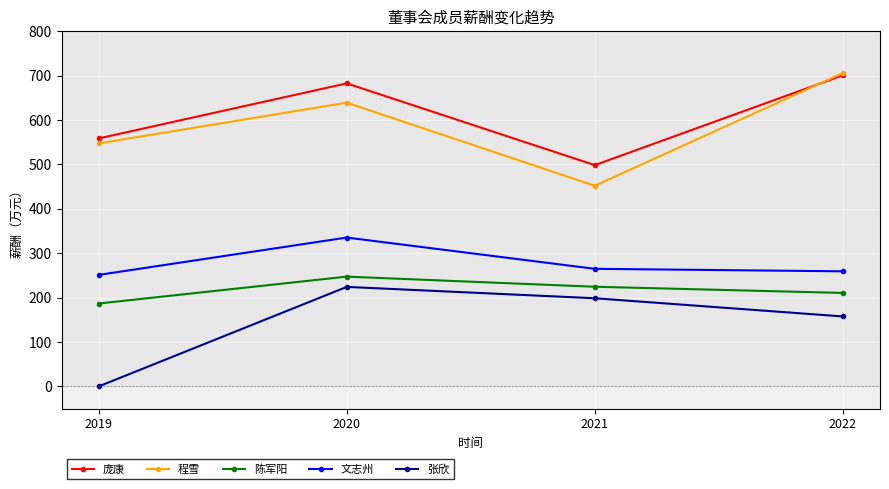

Which series has the largest range (max minus min)?

程雪